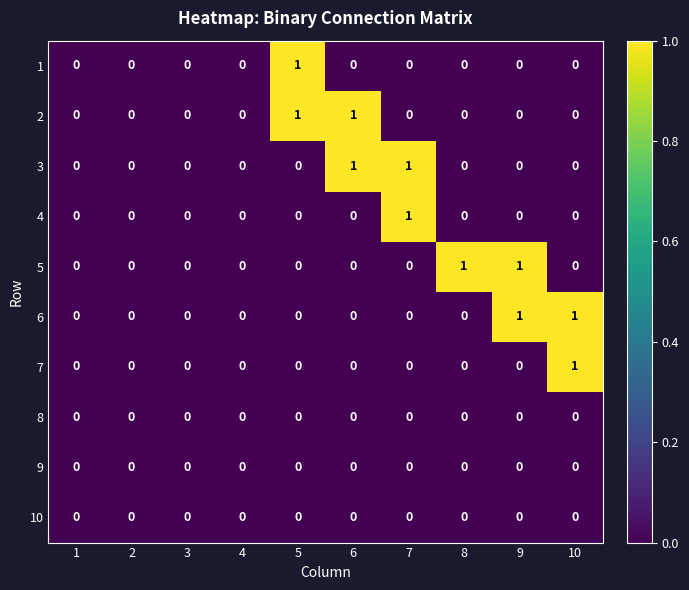

The value of 1 at 3 is 0. True or false?

True